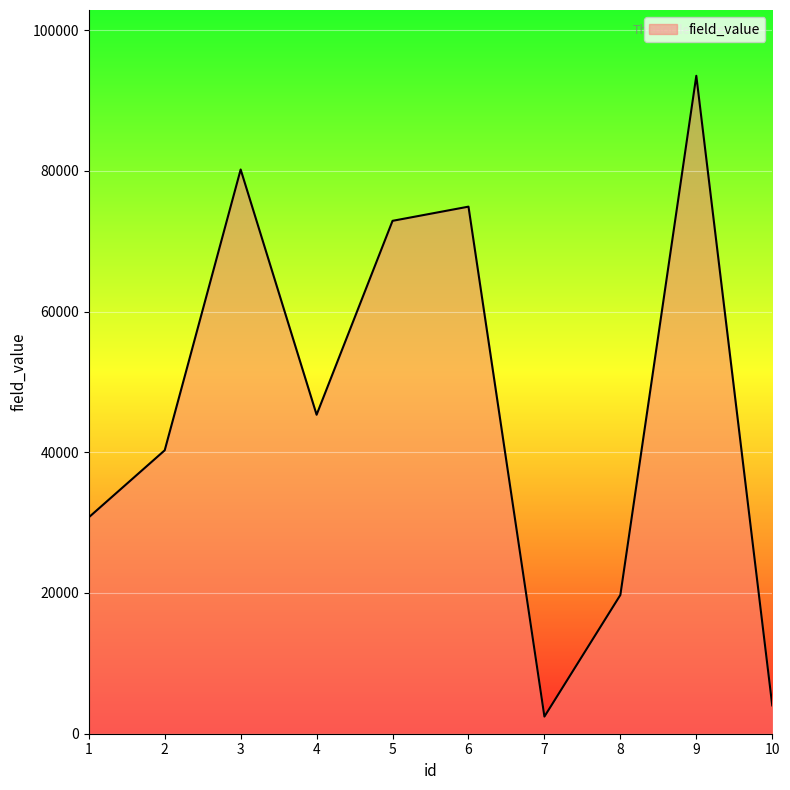

Which category has the lowest value across all series?

7